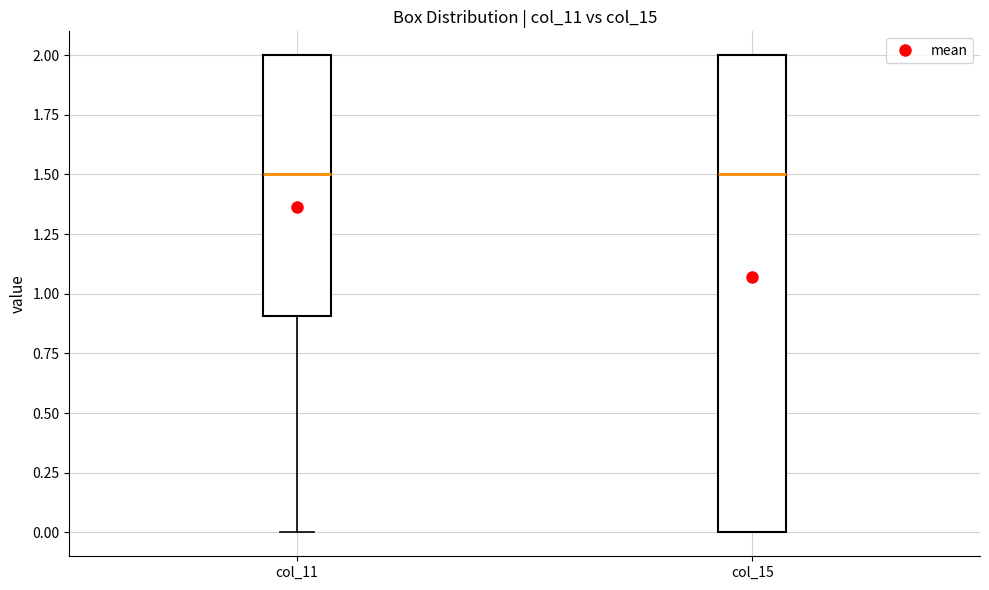

Where does the median line of the box for col_11 sit on the y-axis? The values are not printed on the chart, so give them approximately, as read against the axis.

1.5